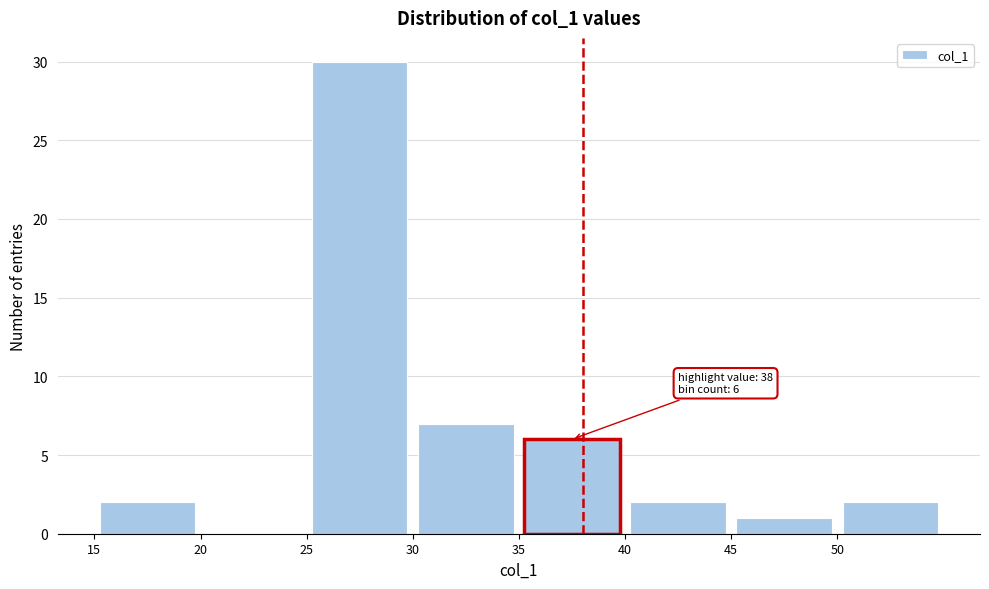

Over which range of the x-axis is the bar tallest?

25 to 30